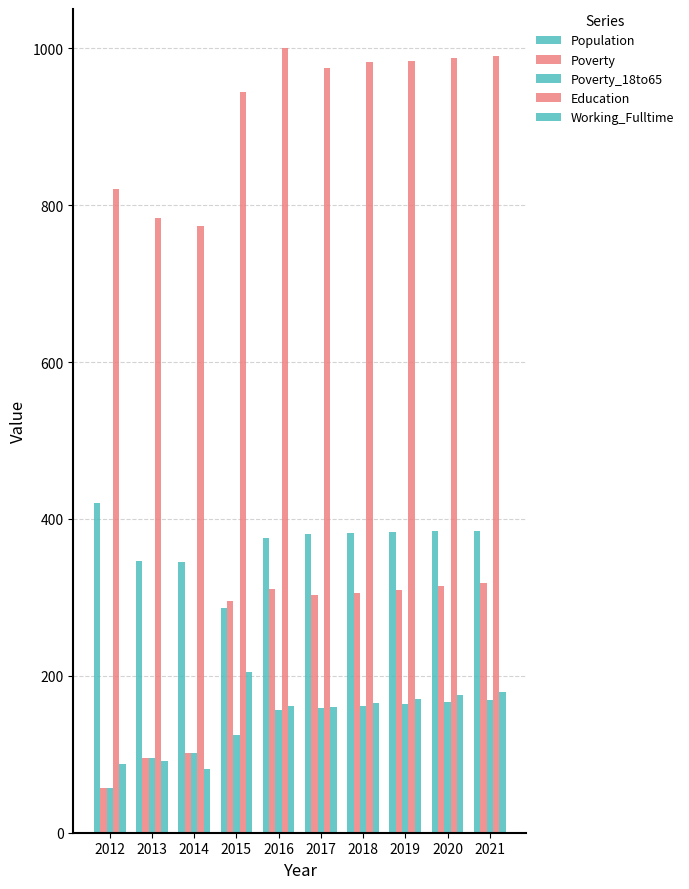

What is the value of the Poverty bar at the 7th from the left?

306